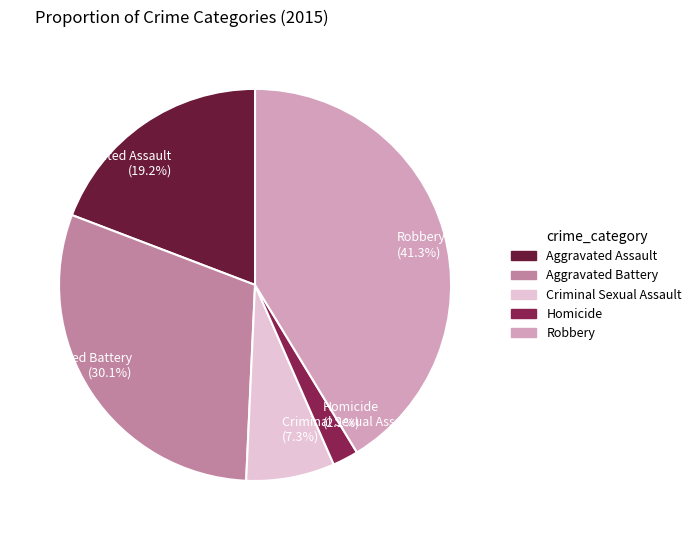

What is the ratio of the value at Criminal Sexual Assault to the value at Robbery?

0.2